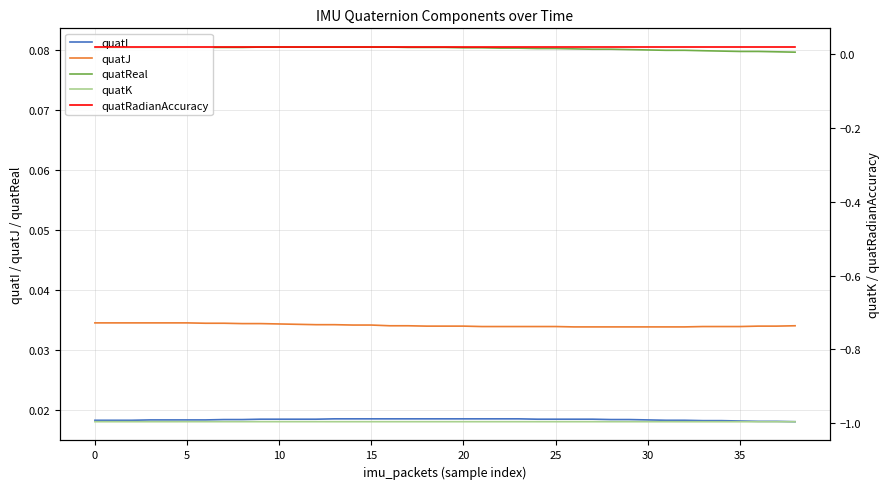

True or false: quatReal and quatI cross at least once.

False